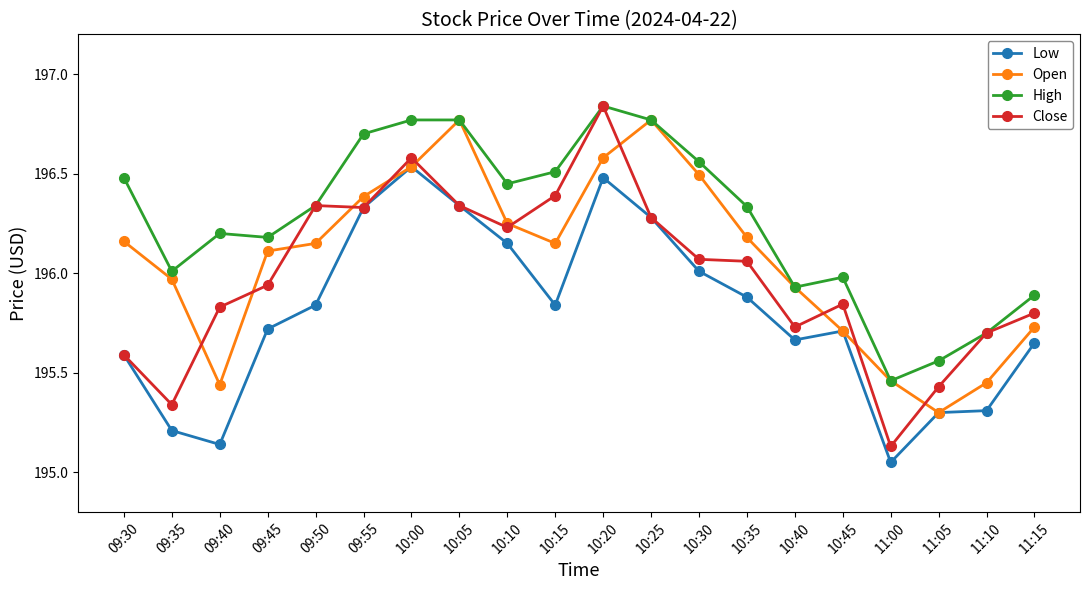

Does the chart display data point markers on the line(s)?

Yes